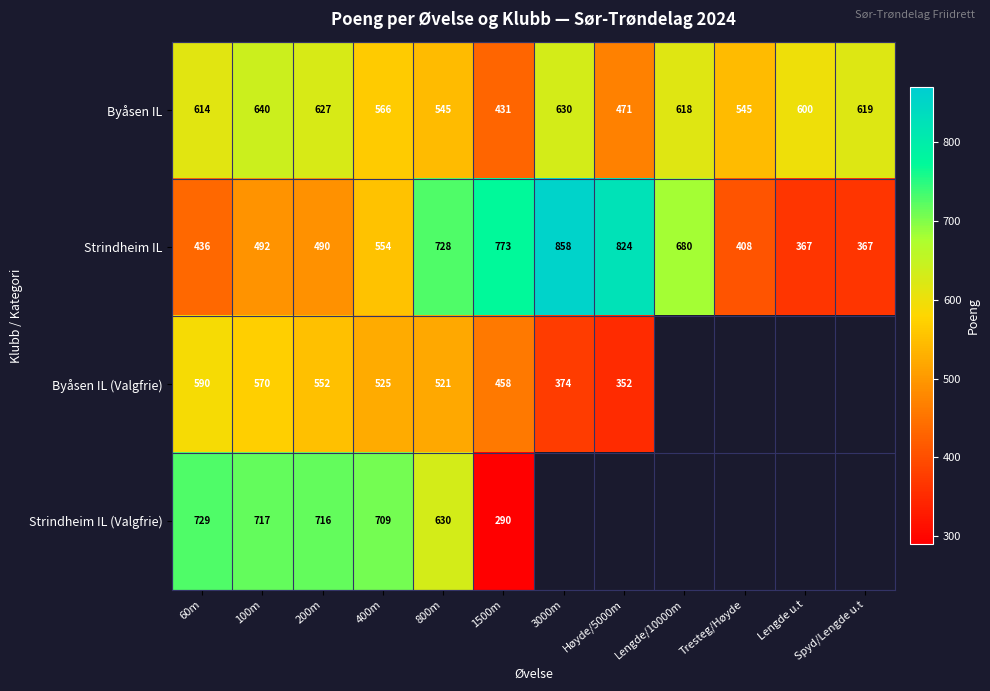

Between 100m and 1500m, which series saw the biggest shift?

Strindheim IL (Valgfrie)